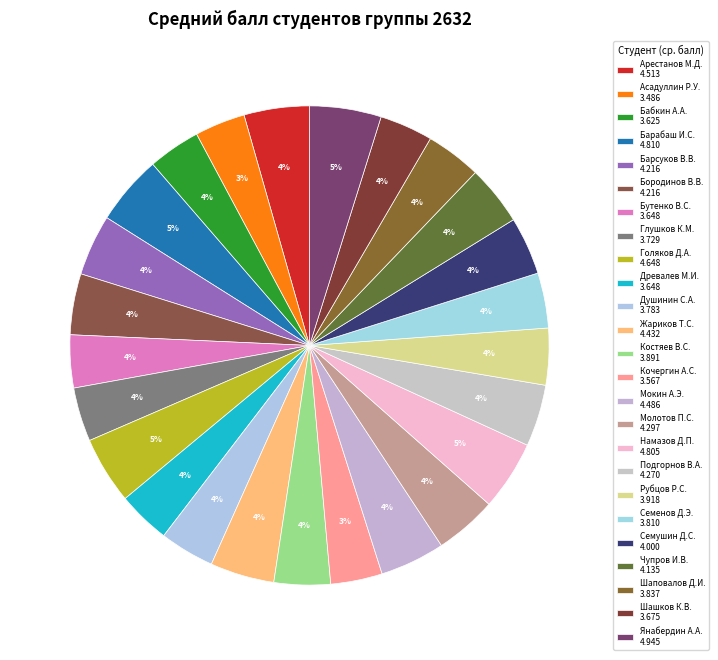

How many slices are in this pie chart?

25